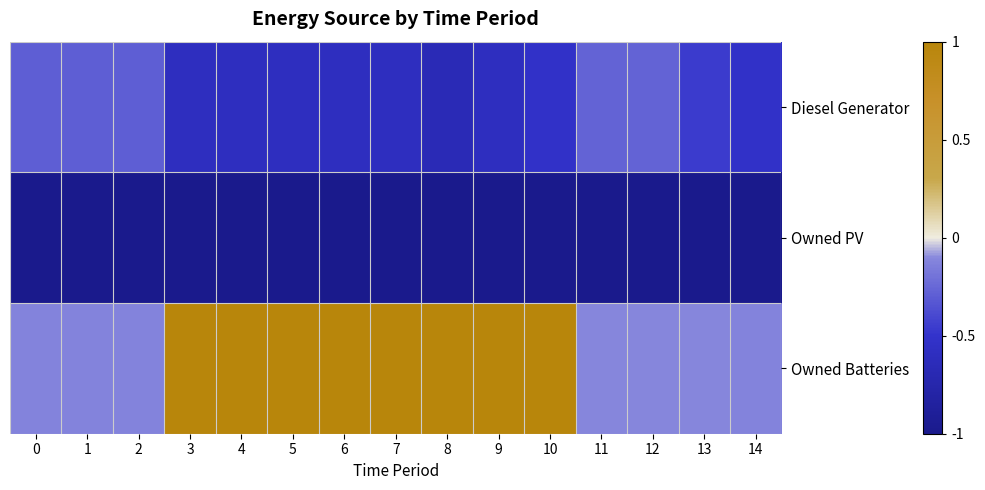

Reading left to right, list all the values displayed in this chart.

Diesel Generator: 0=-0.3	1=-0.3	2=-0.3	3=-0.6	4=-0.6	5=-0.6	6=-0.6	7=-0.6	8=-0.7	9=-0.6	10=-0.5	11=-0.3	12=-0.3	13=-0.5	14=-0.5
Owned PV: 0=-1.0	1=-1.0	2=-1.0	3=-1.0	4=-1.0	5=-1.0	6=-1.0	7=-1.0	8=-1.0	9=-1.0	10=-1.0	11=-1.0	12=-1.0	13=-1.0	14=-1.0
Owned Batteries: 0=-0.1	1=-0.1	2=-0.1	3=1.0	4=1.0	5=1.0	6=1.0	7=1.0	8=1.0	9=1.0	10=1.0	11=-0.1	12=-0.1	13=-0.1	14=-0.1